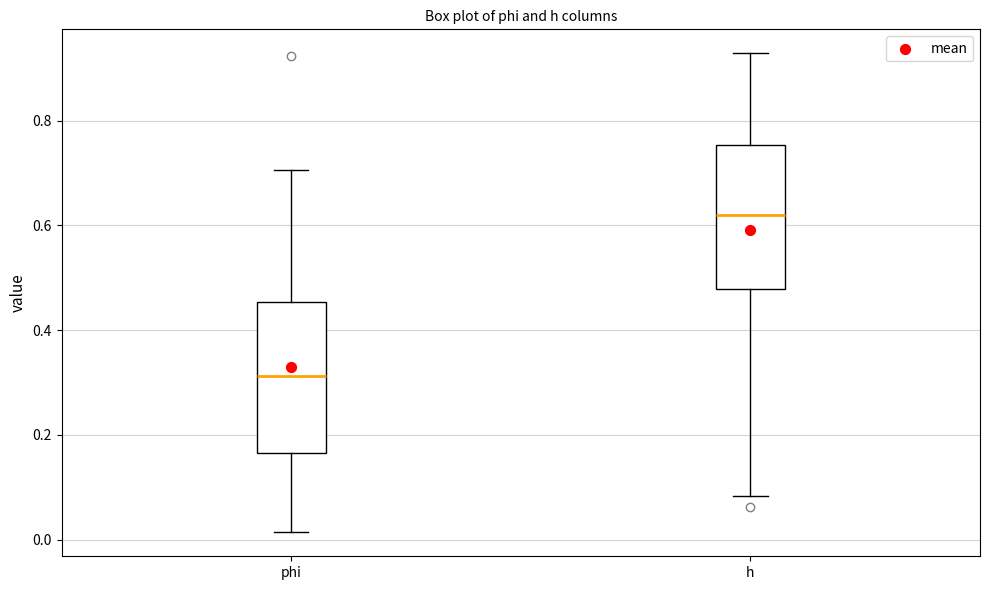

Reading left to right, read every box against the y-axis: the position of its median line, the range the box covers, and the ends of its whiskers. The values are not printed on the chart, so give them approximately, as read against the axis.

phi: median 0.32, box 0.16 to 0.46, whiskers 0.02 to 0.70
h: median 0.62, box 0.48 to 0.76, whiskers 0.08 to 0.92